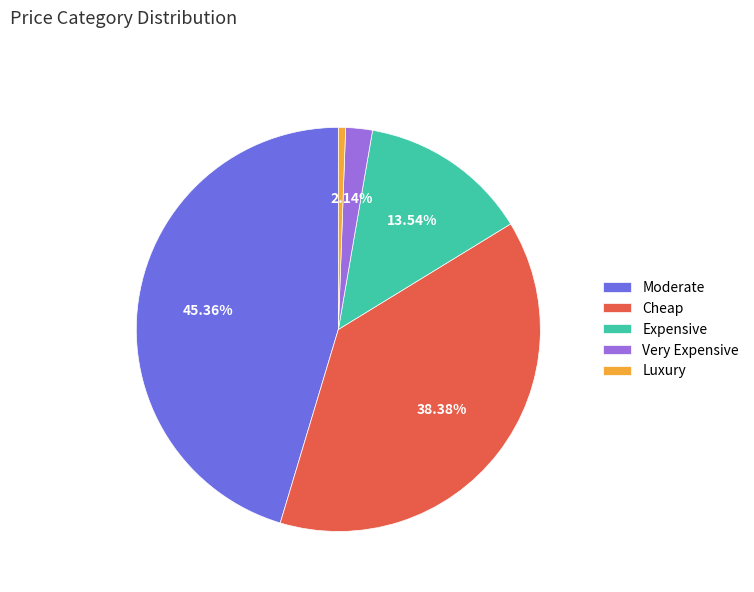

To the nearest percent, what percentage of the pie is Moderate?

45%